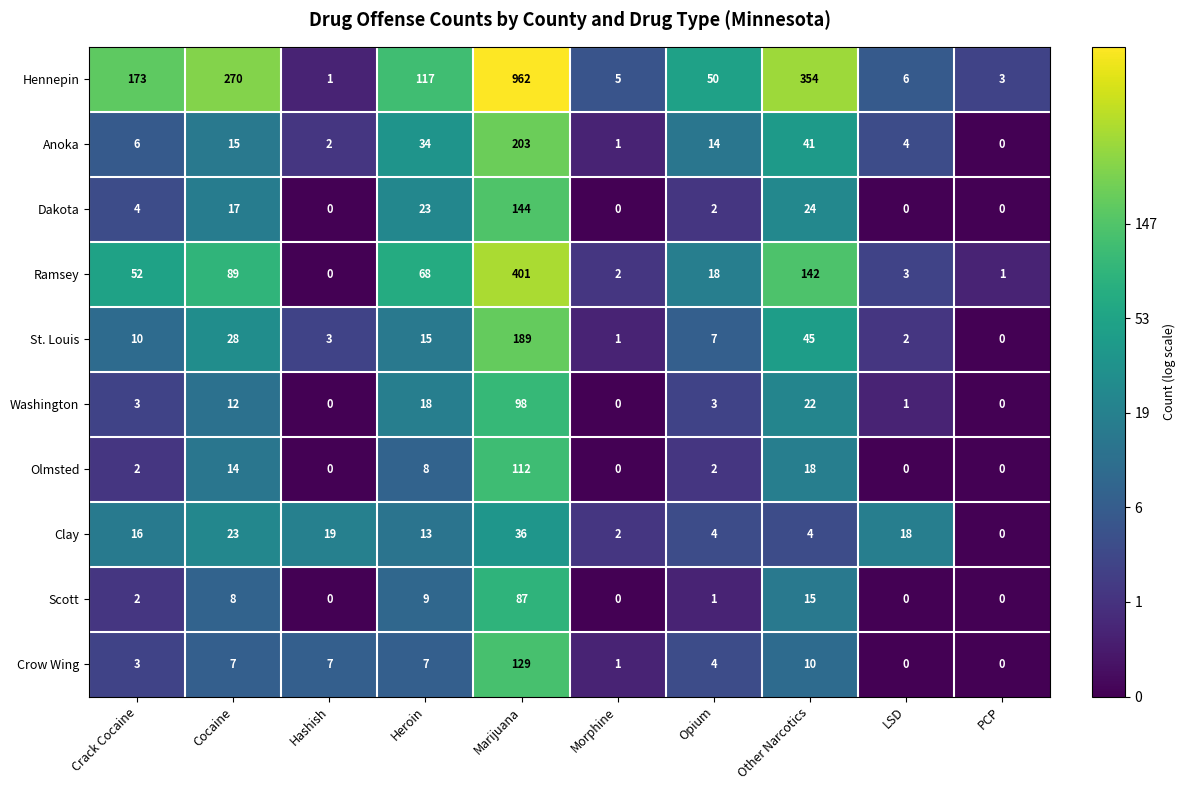

What is the average value of the Hennepin series?

194